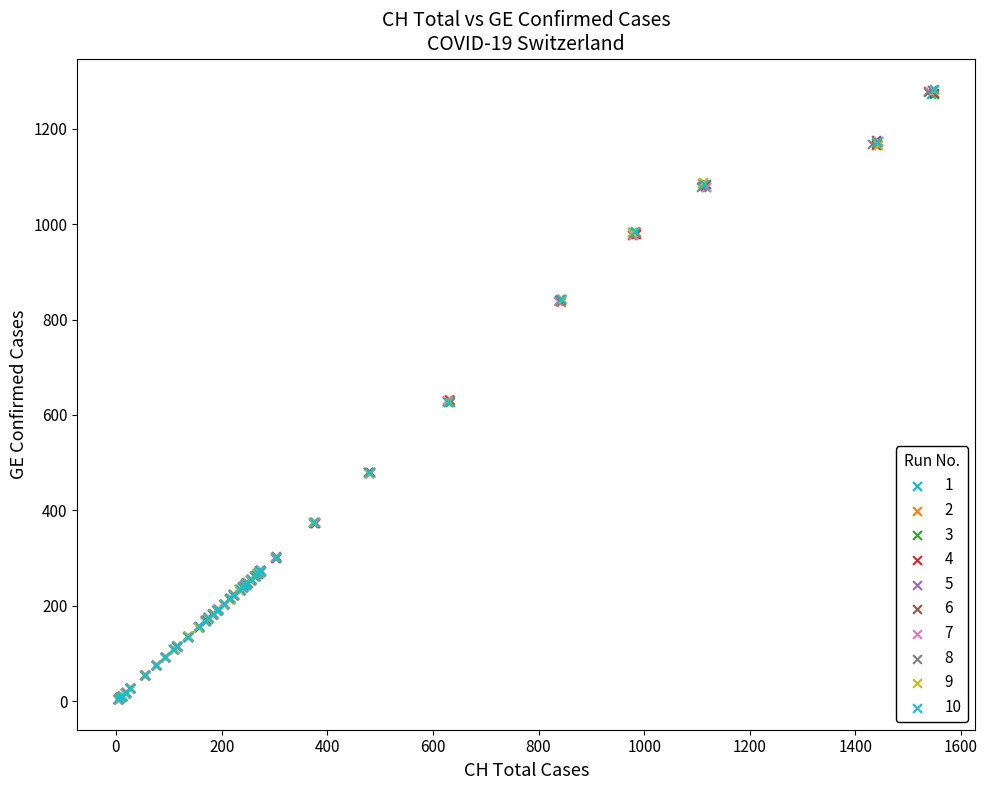

Which series has the widest spread of Y values?

10